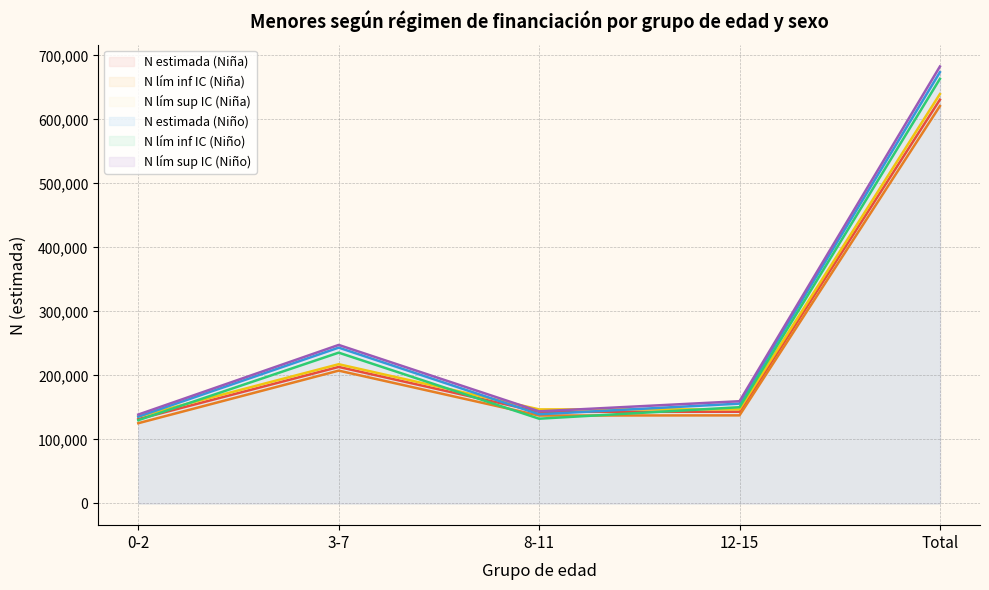

What is the value of the N lím inf IC (Niña) point at the 1st from the left?

125207